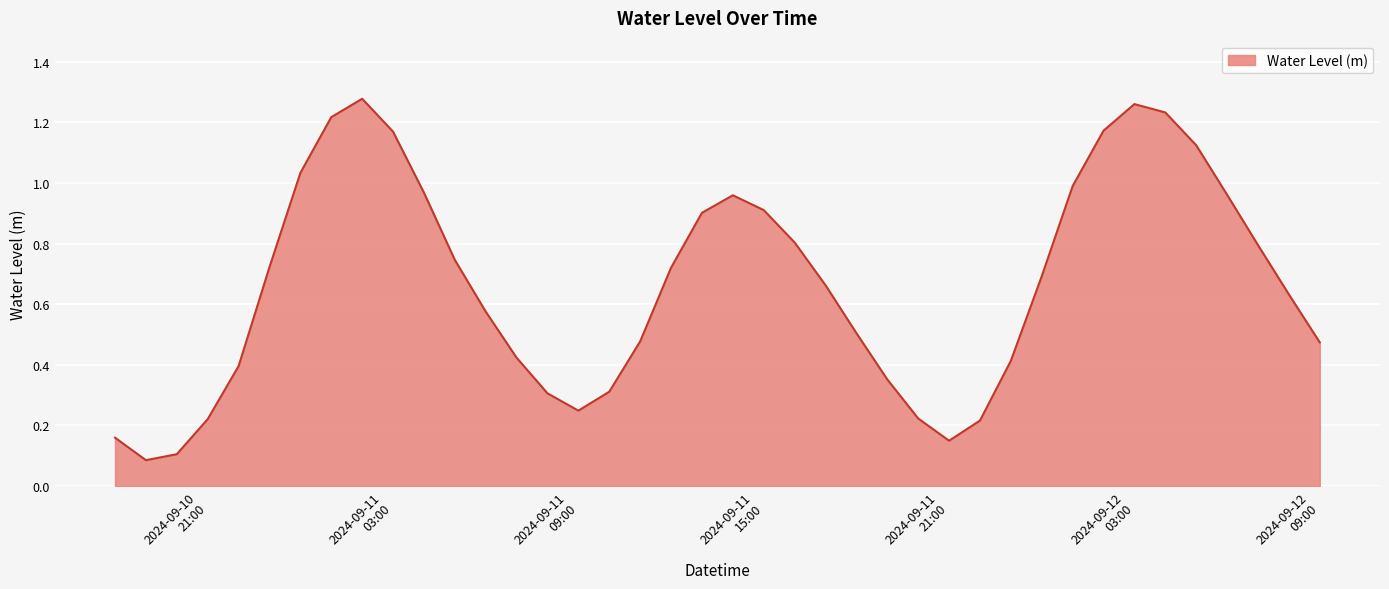

Which category has the highest value across all series?

2024-09-11 02:00:00